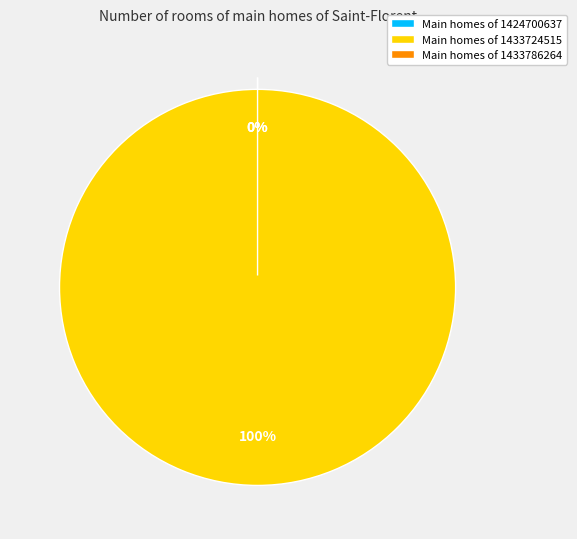

Count the number of slices in the pie.

3